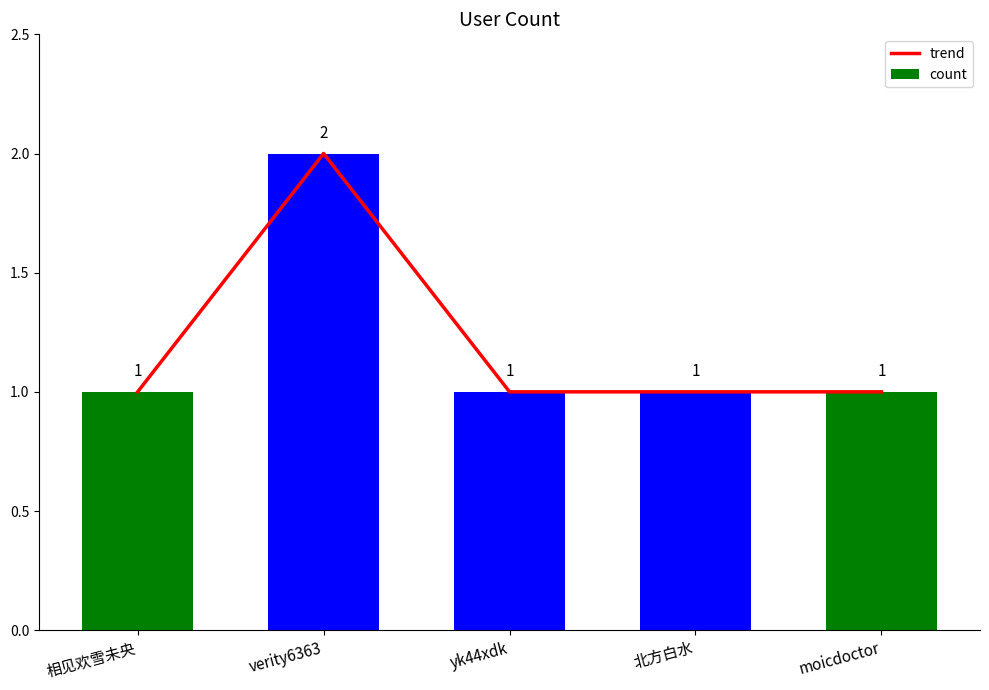

Count the count values in the range 1 to 2.

5